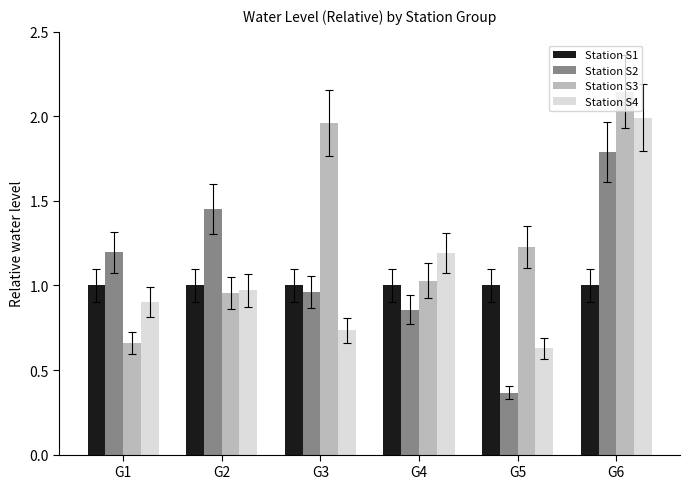

Which label corresponds to the largest value in the chart?

G6